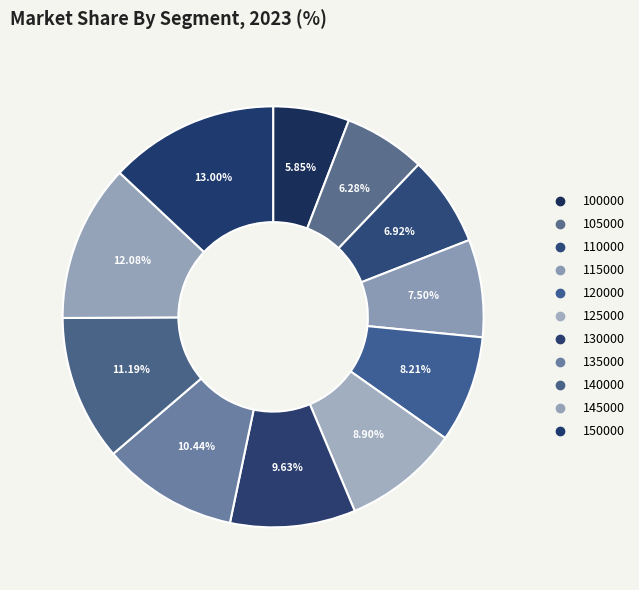

What percentage is the 145000 slice, to the nearest percent?

12%